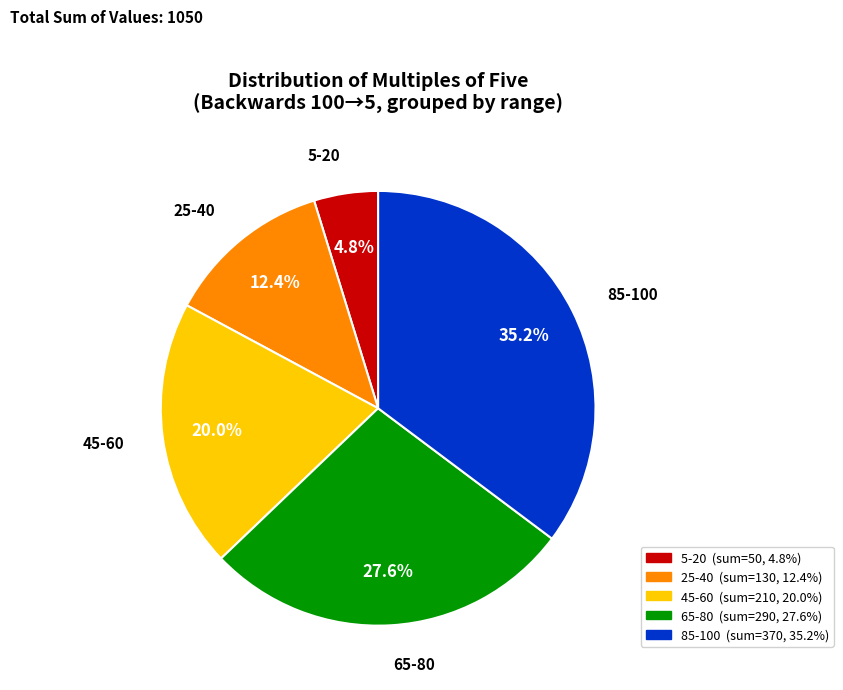

Does any single category account for the majority?

No